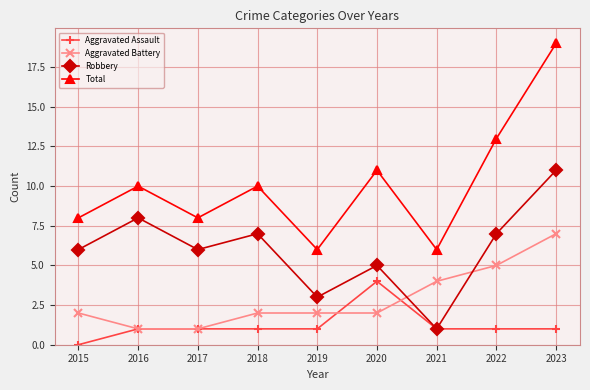

Which series has the largest total across all categories?

Total